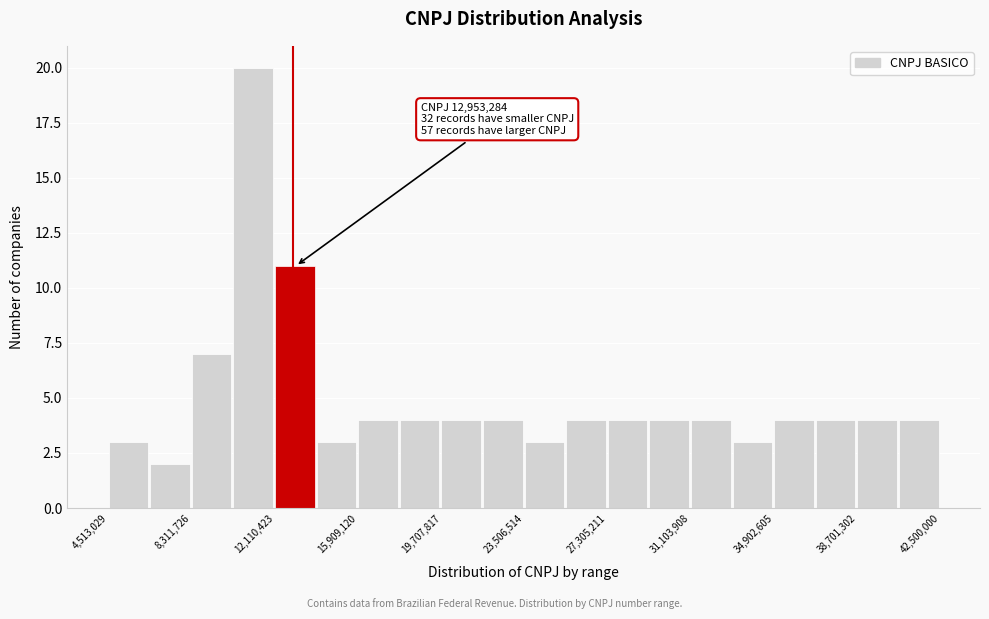

Around what value on the x-axis is the tallest bar? Give the approximate position of its centre, as read against the axis.

11000000